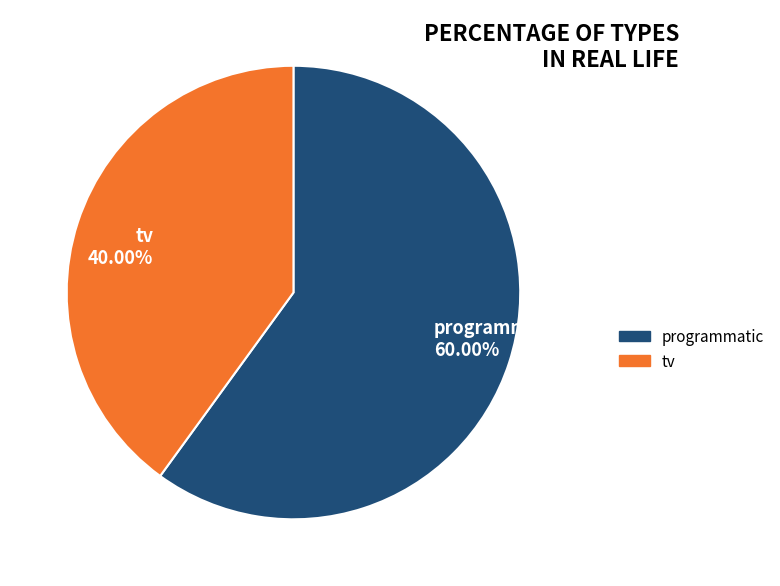

Does any single category account for the majority?

Yes